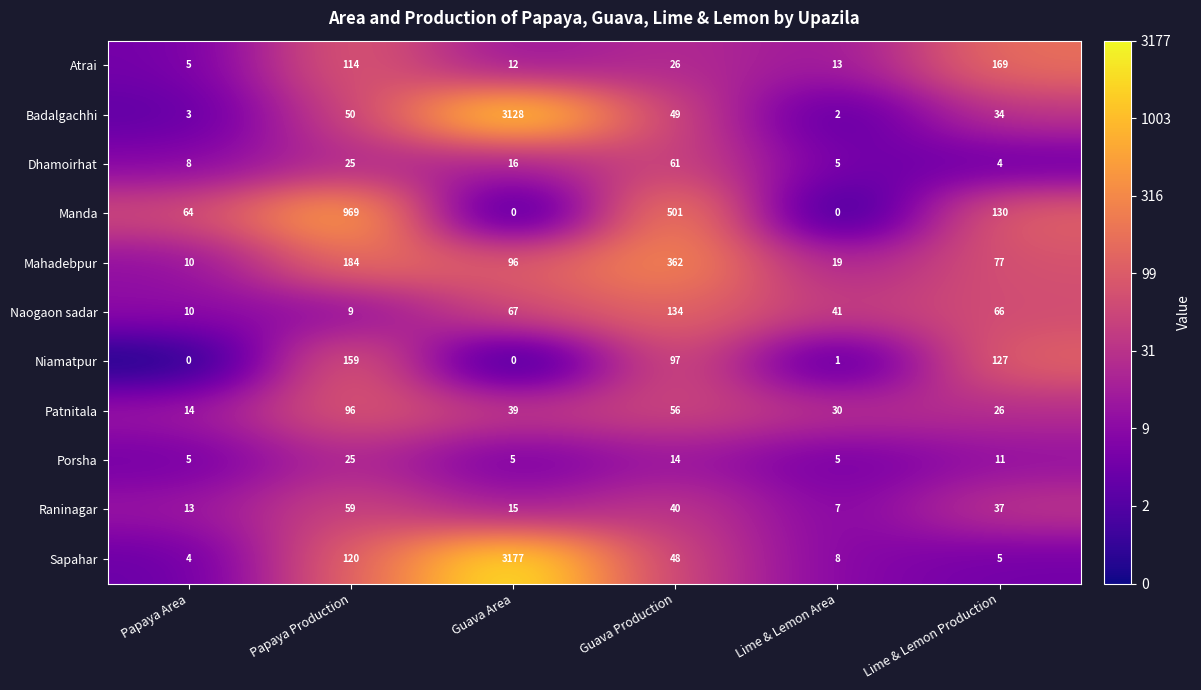

What is the total value across all series at Guava Production?

1388